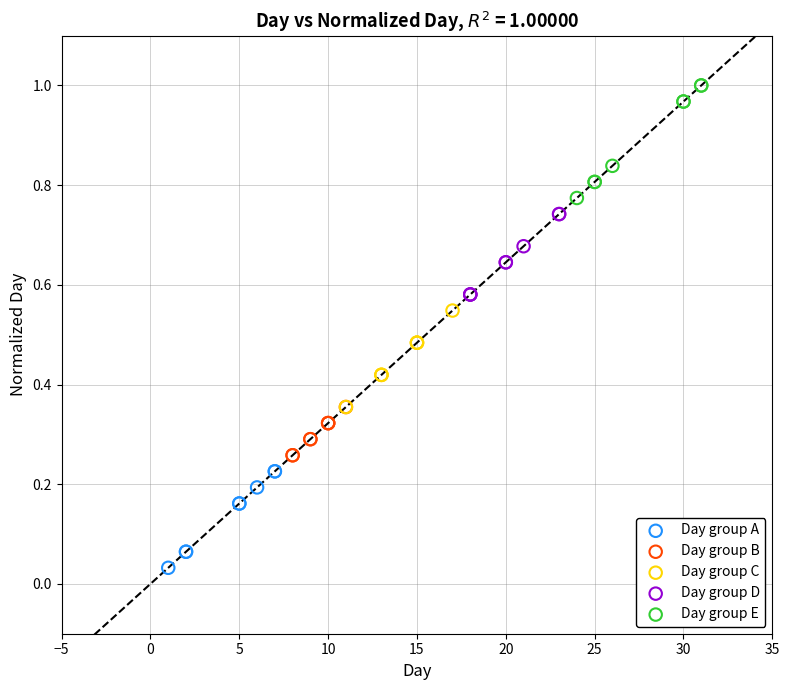

Which series contains the lowest Y value?

Day group A